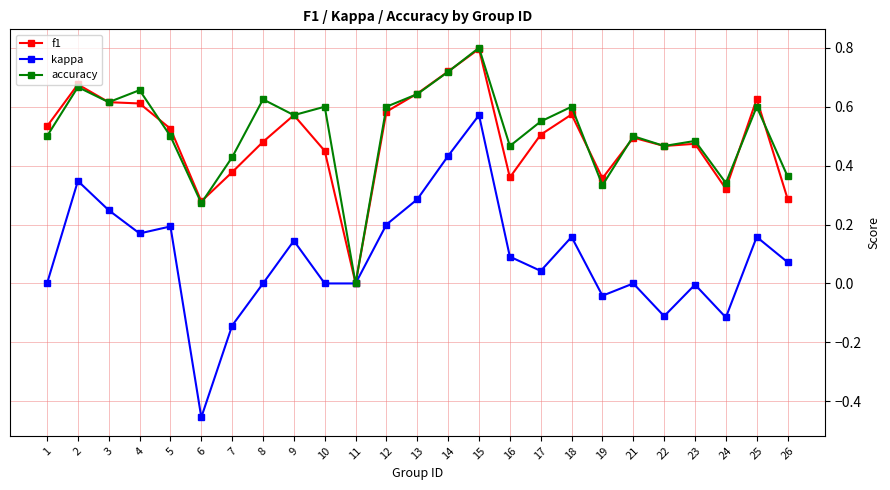

How many series are shown in this chart?

3